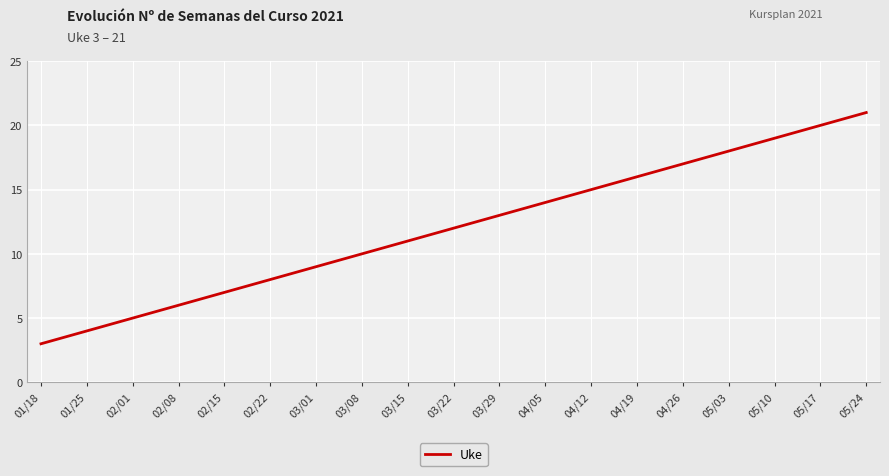

Reading left to right, list all the values displayed in this chart.

01/18=3	01/25=4	02/01=5	02/08=6	02/15=7	02/22=8	03/01=9	03/08=10	03/15=11	03/22=12	03/29=13	04/05=14	04/12=15	04/19=16	04/26=17	05/03=18	05/10=19	05/17=20	05/24=21